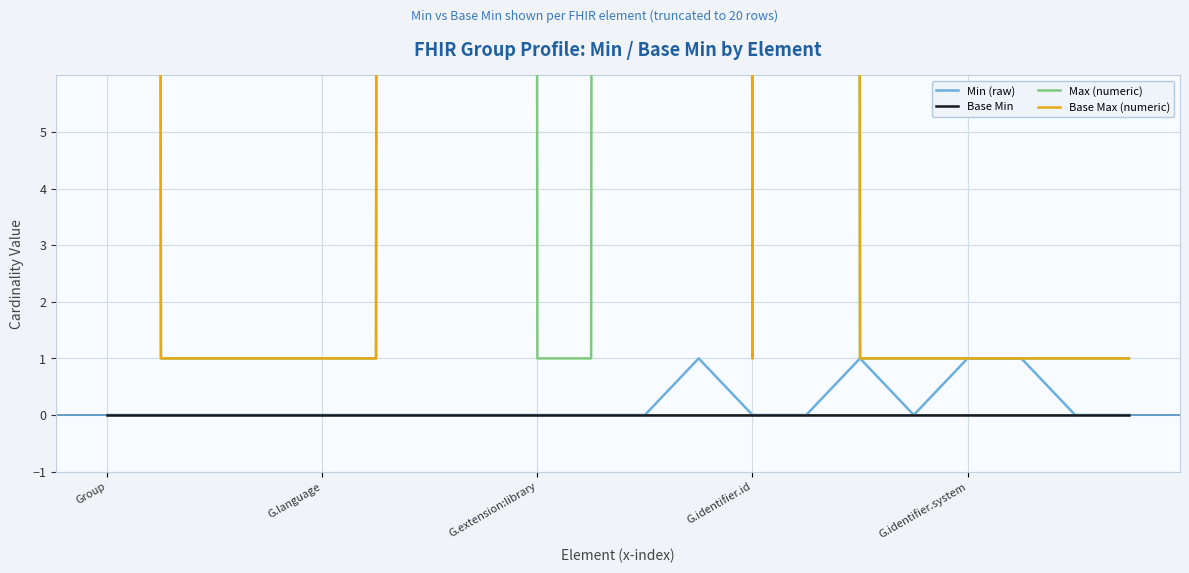

How many lines are shown in the chart?

4